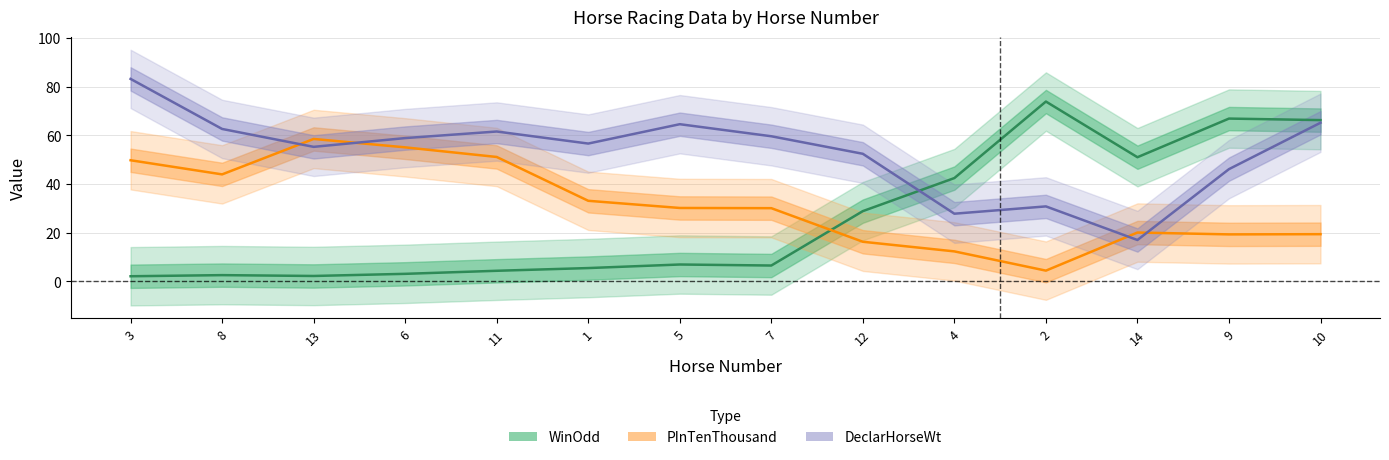

What is the average value of the PInTenThousand series?

31.7